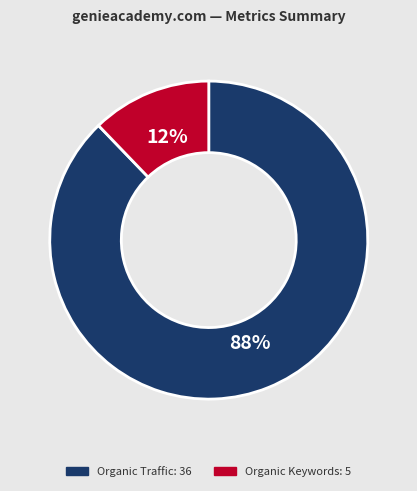

To the nearest percent, what is the difference between the largest and smallest slice percentages?

76%